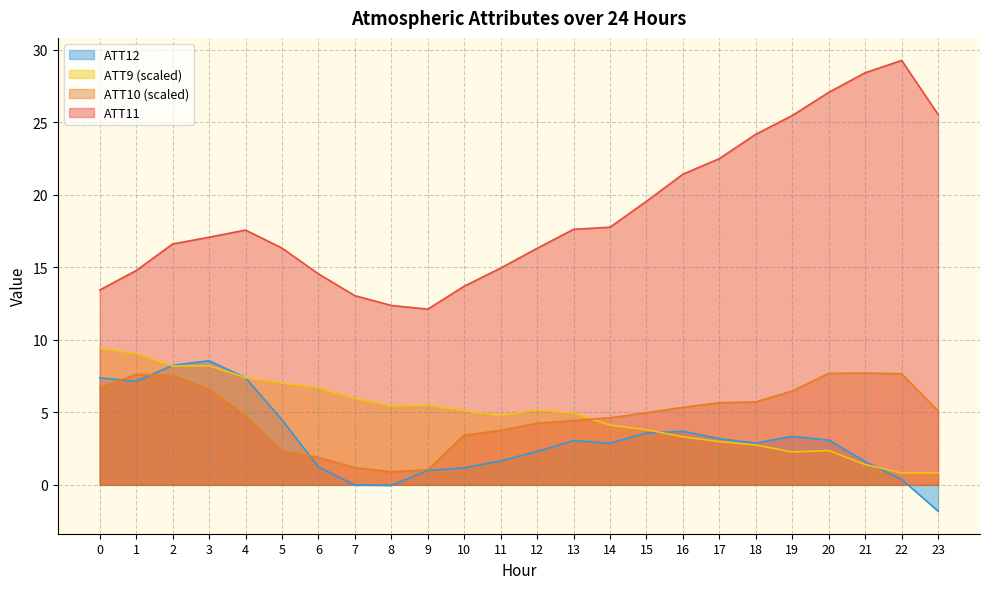

What is the greatest value displayed?

29.3